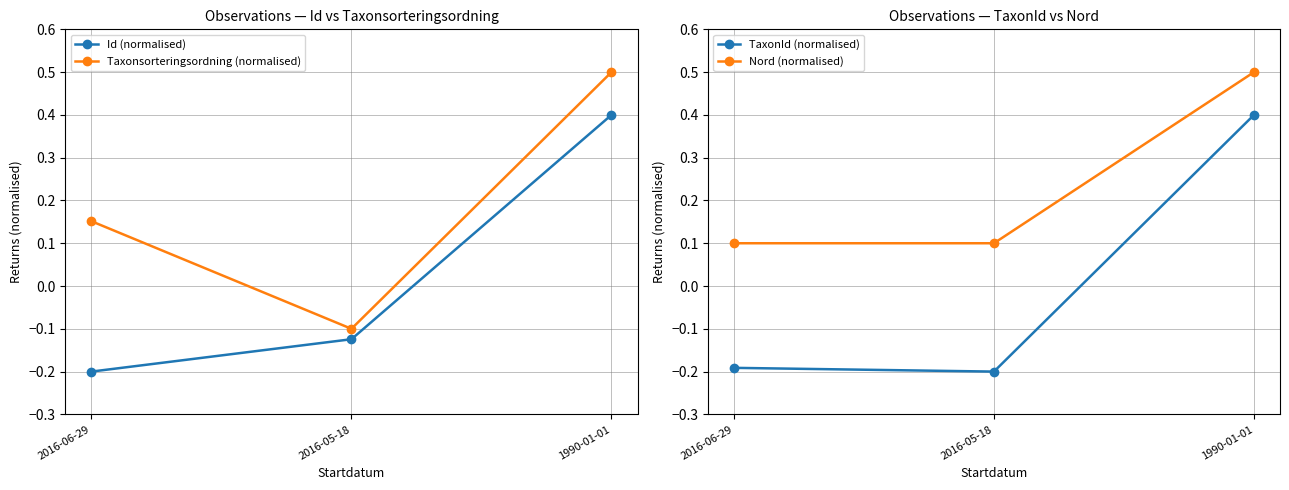

At 2016-05-18, list the series in order from smallest to largest.

TaxonId (normalised), Id (normalised), Taxonsorteringsordning (normalised), Nord (normalised)